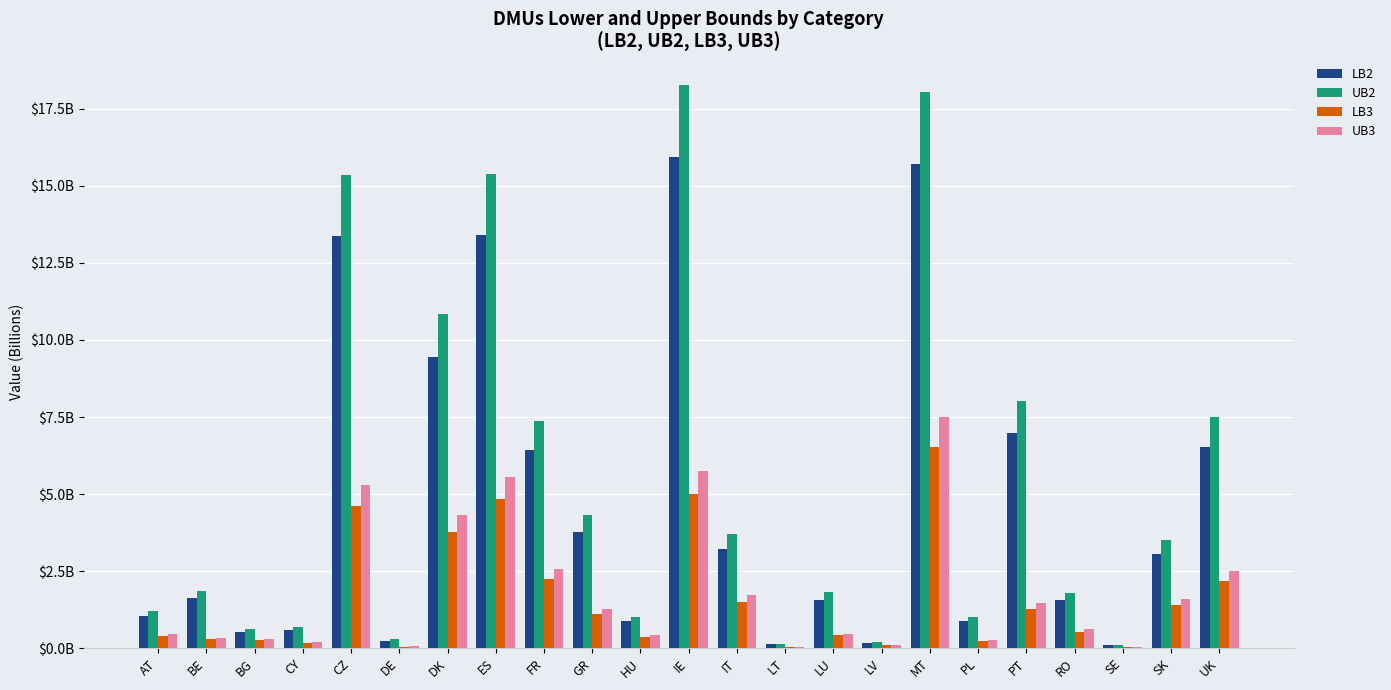

Rank the series at IE from lowest to highest value.

LB3, UB3, LB2, UB2